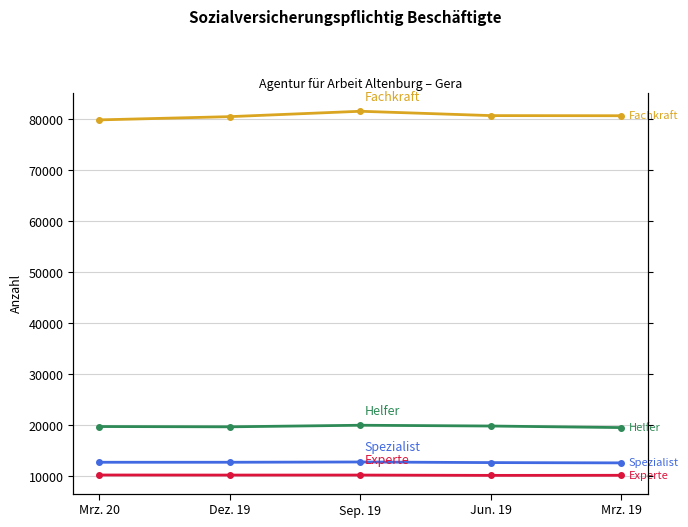

Reading left to right, list all the values displayed in this chart.

Helfer: Mrz. 20=19790	Dez. 19=19735	Sep. 19=20044	Jun. 19=19891	Mrz. 19=19584
Fachkraft: Mrz. 20=79923	Dez. 19=80559	Sep. 19=81613	Jun. 19=80761	Mrz. 19=80734
Spezialist: Mrz. 20=12785	Dez. 19=12786	Sep. 19=12841	Jun. 19=12721	Mrz. 19=12665
Experte: Mrz. 20=10290	Dez. 19=10275	Sep. 19=10278	Jun. 19=10214	Mrz. 19=10231